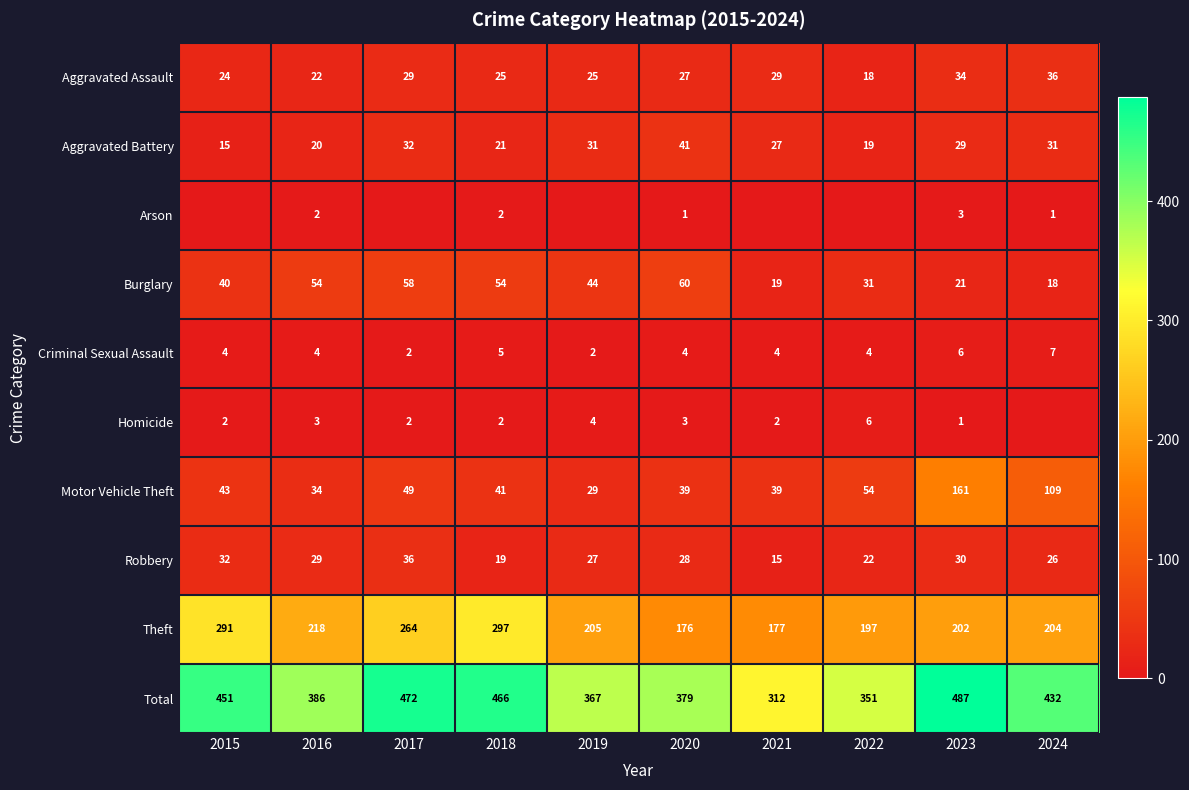

What is the difference between the highest and lowest values at 2015?

451